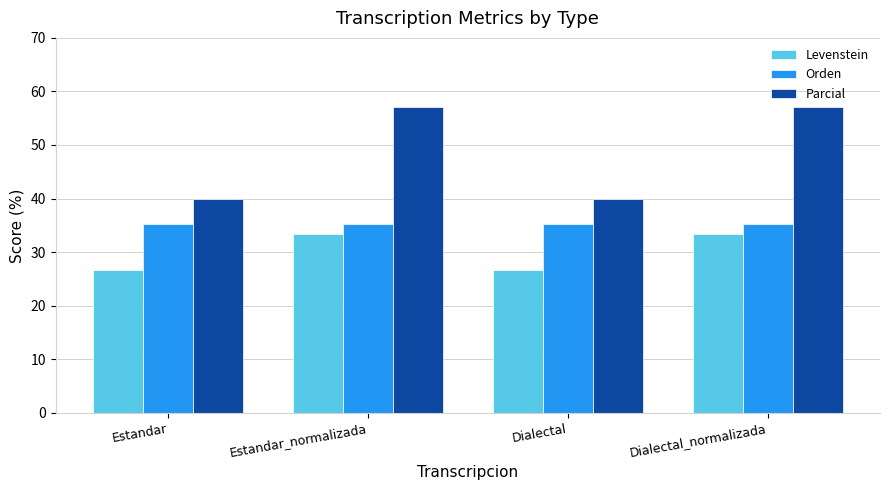

What position from the left is Estandar?

1